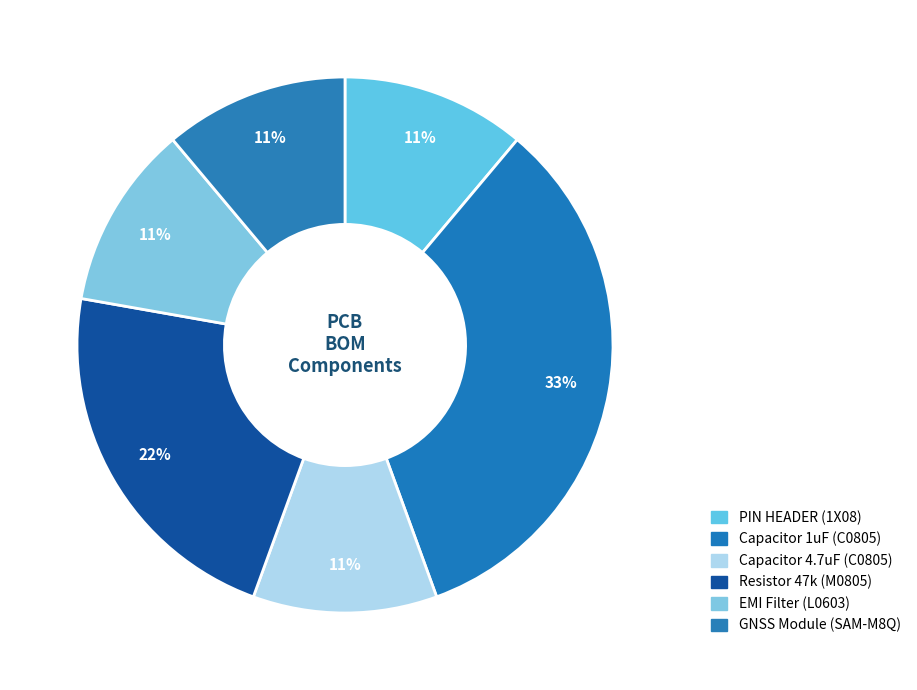

What percentage is NOT represented by Capacitor 1uF (C0805)?

66.7%